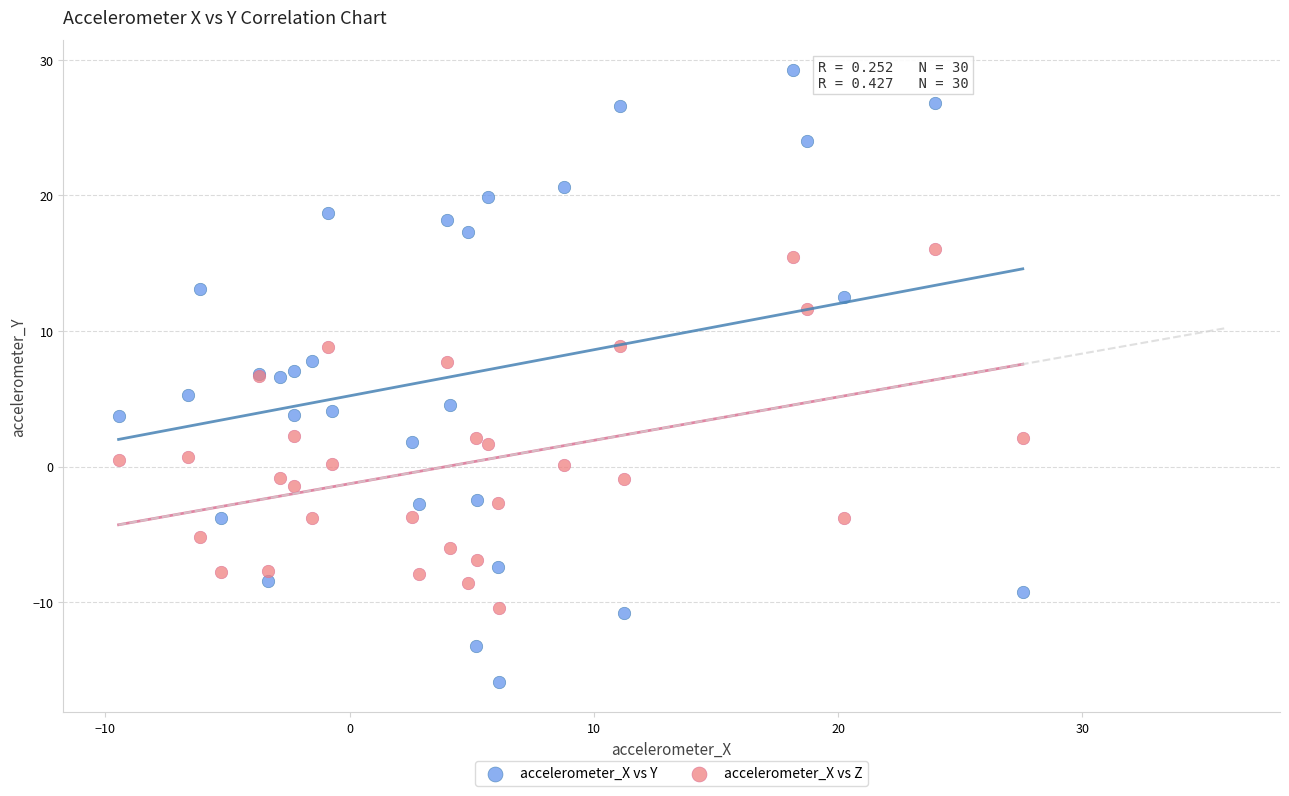

What is the X range (max minus min) for the scatter plot?

37.0